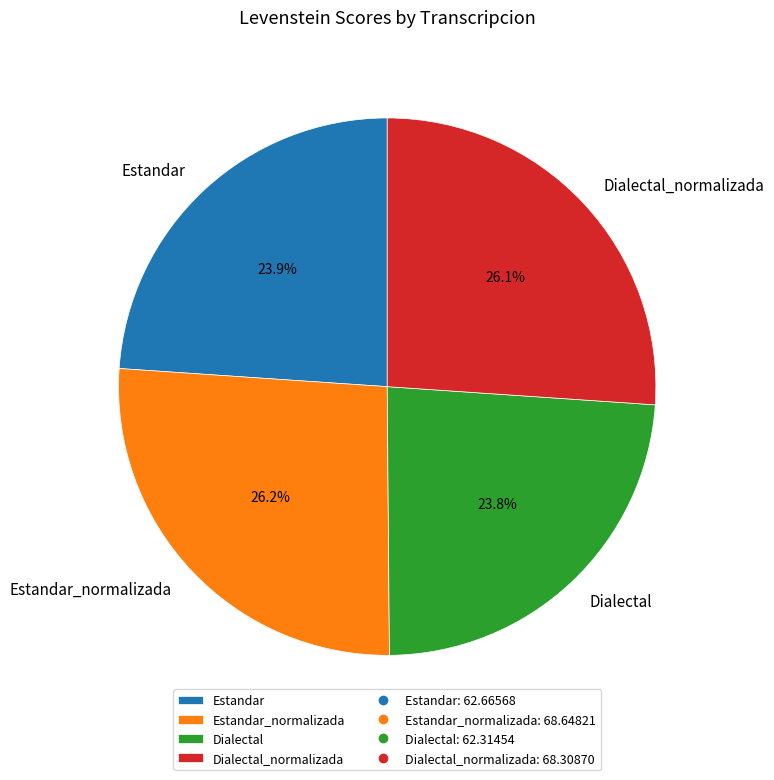

Does Estandar account for over 50% of the chart?

No